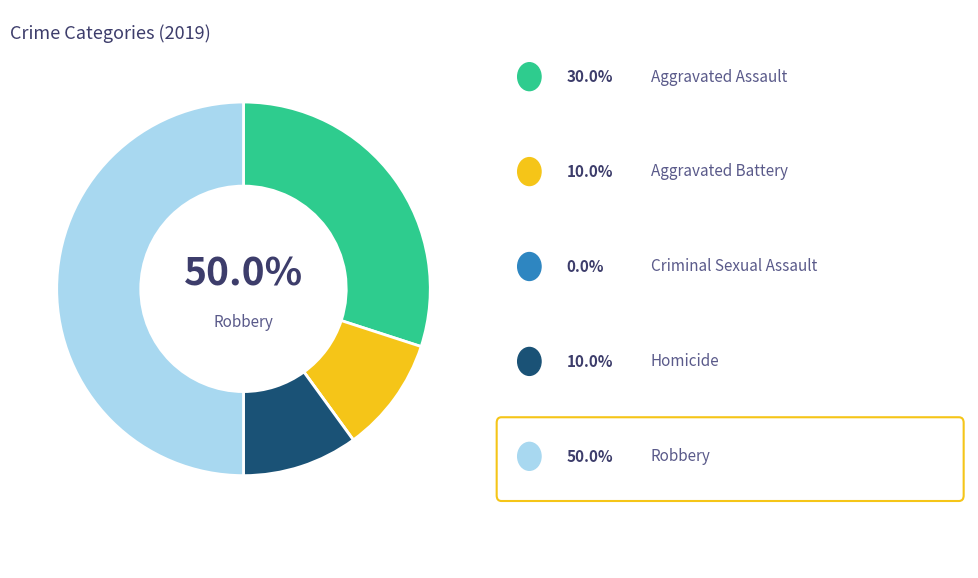

What is the smallest slice in the pie chart?

Criminal Sexual Assault